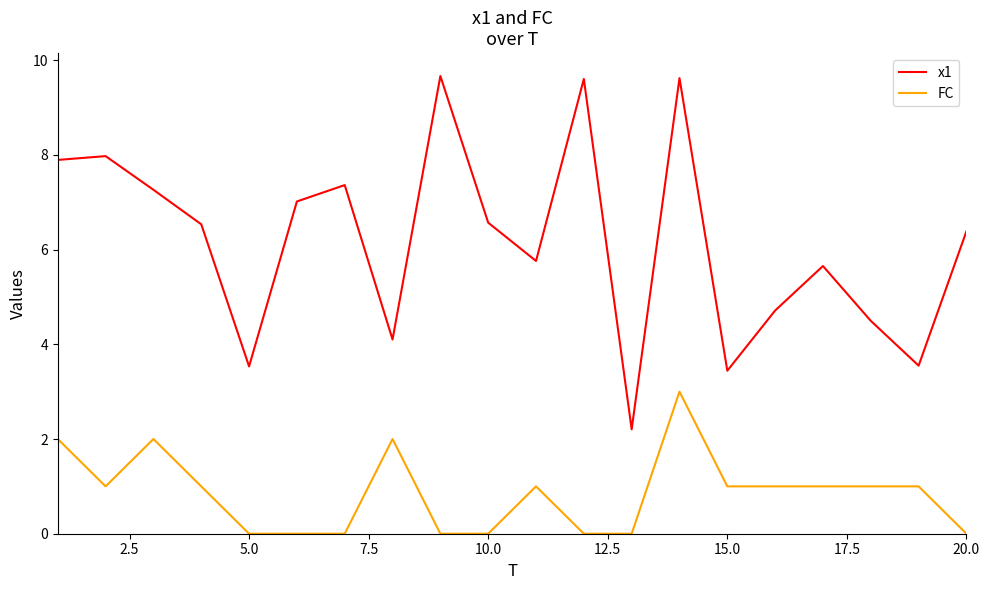

Which series has the largest range (max minus min)?

x1